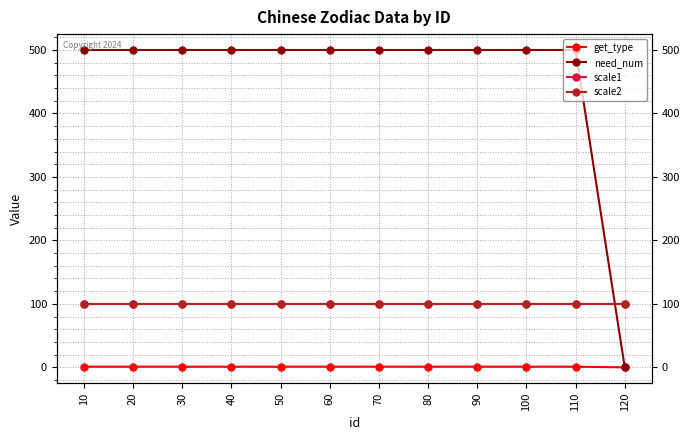

Rank the series at 20 from lowest to highest value.

get_type, scale1, scale2, need_num